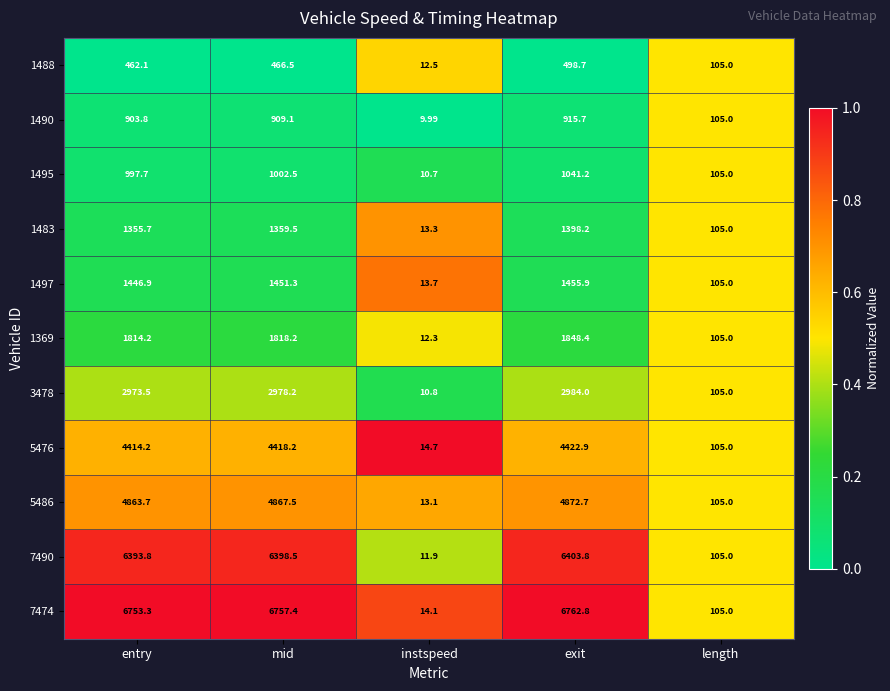

At which label does 5476 first exceed 4414?

entry